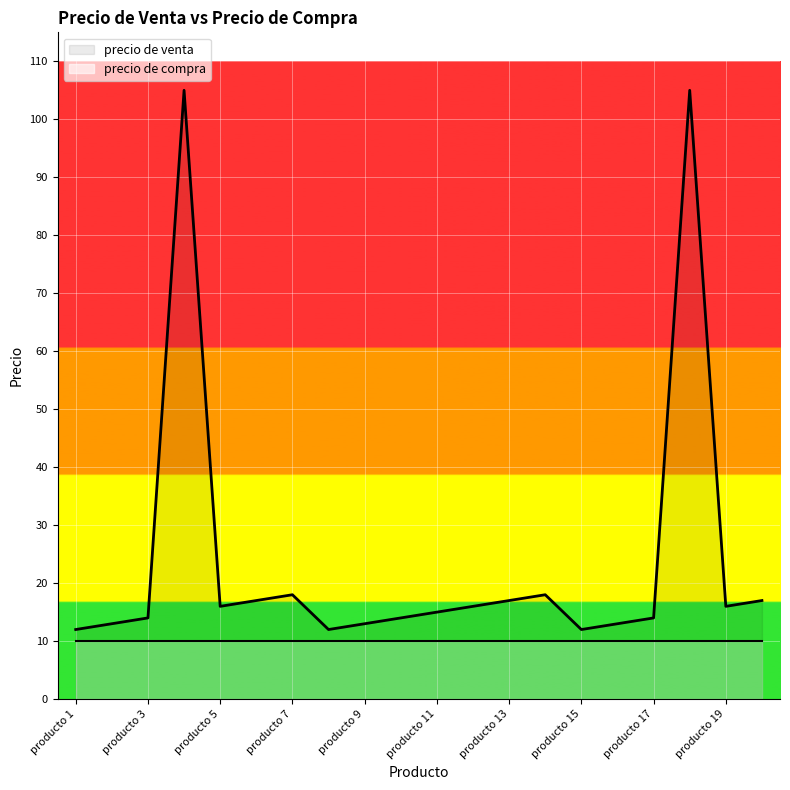

Reading left to right, what are all the values shown in this chart?

12	13	14	105	16	17	18	12	13	14	15	16	17	18	12	13	14	105	16	17